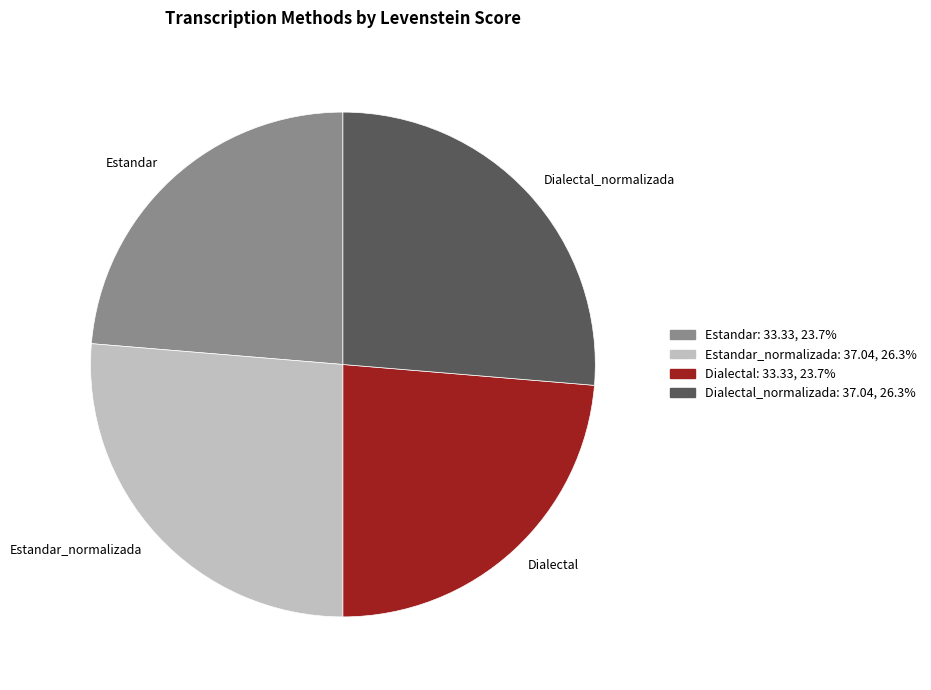

What is the ratio of the value at Estandar to the value at Dialectal?

1.0